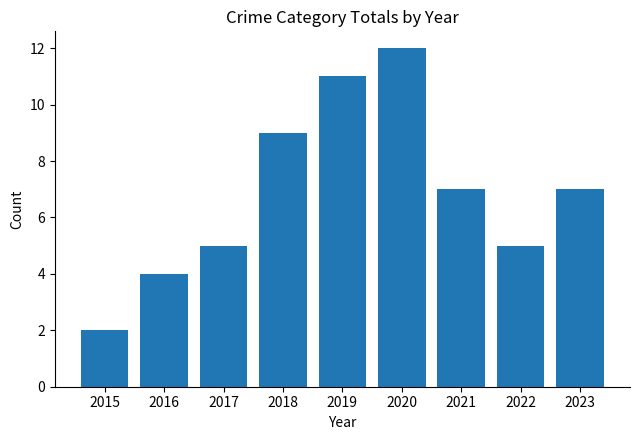

Count the number of data series in this chart.

1